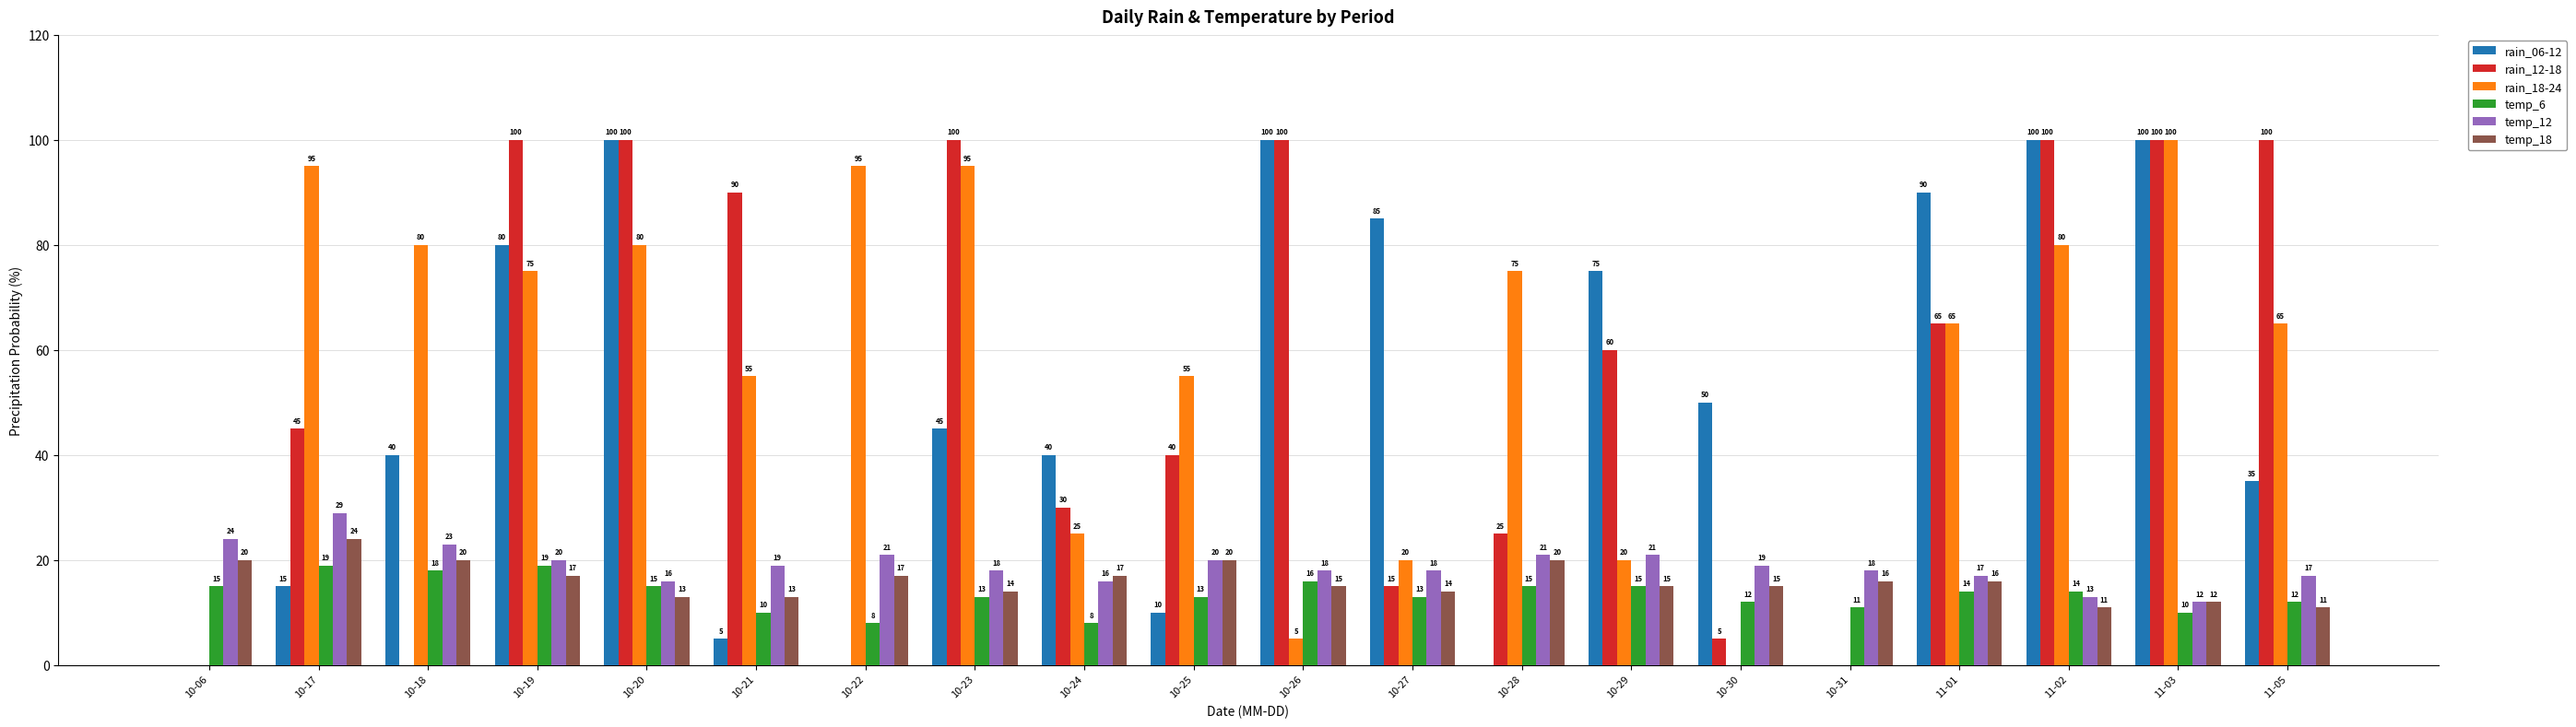

Is the value of rain_12-18 at 10-06 greater than the value of temp_12 at 10-23?

No